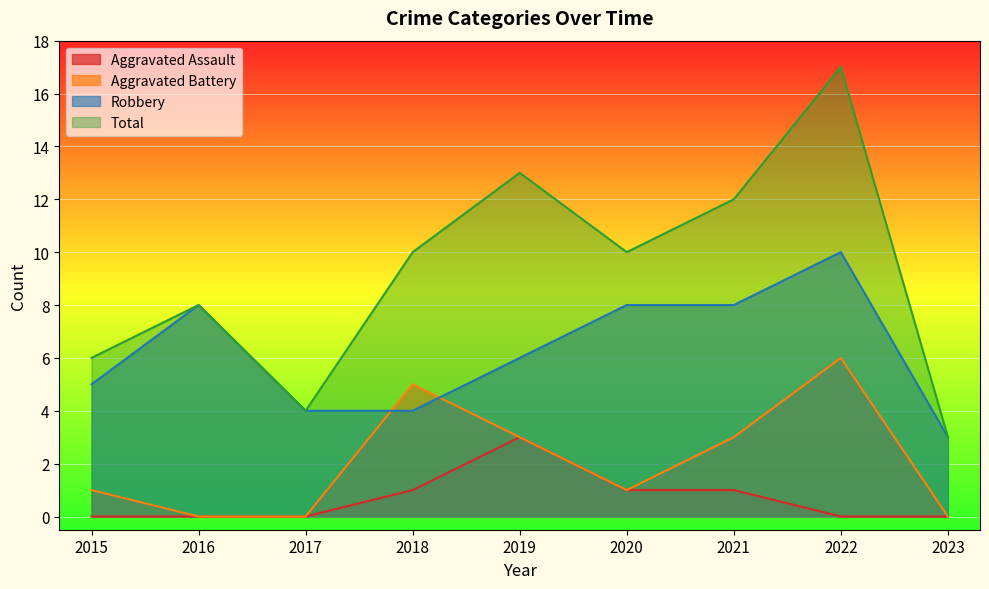

How many data points in Robbery are above 6?

4